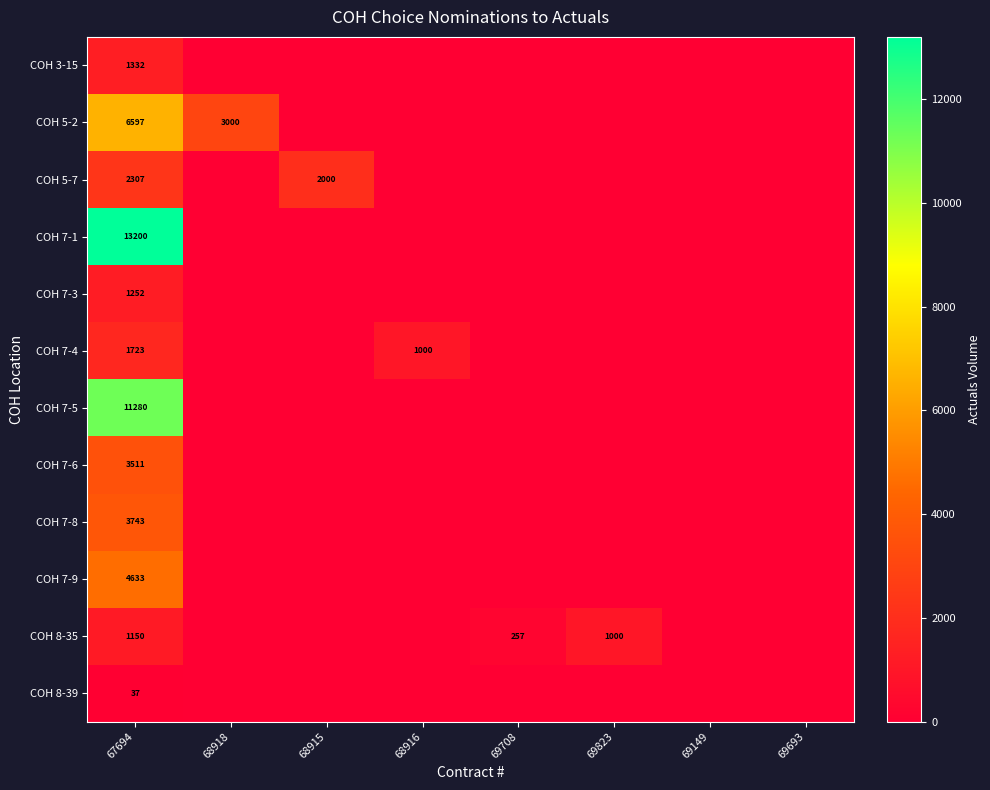

At which category does the chart reach its peak across all series?

67694